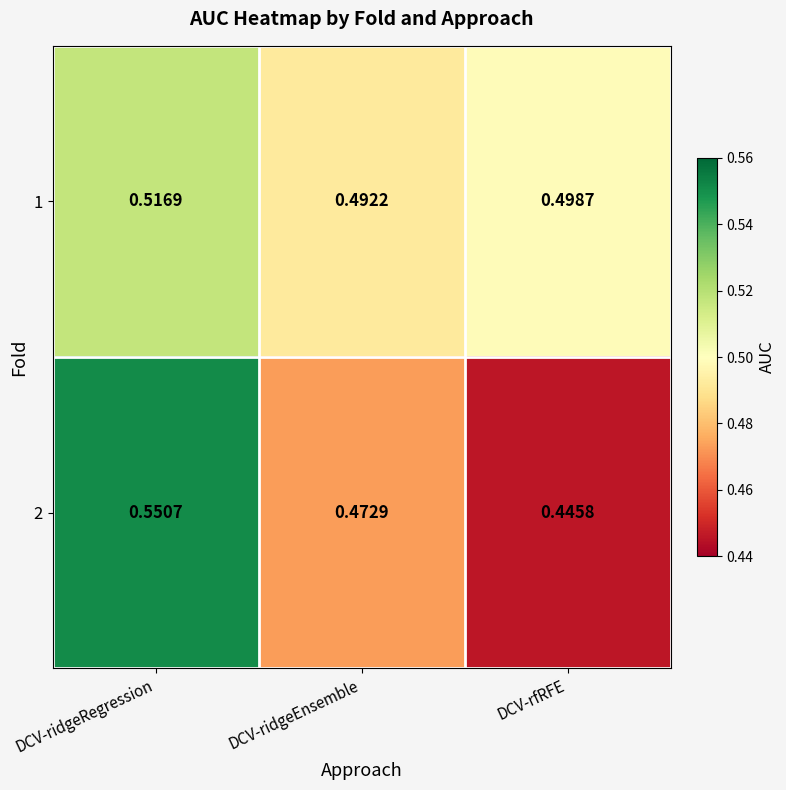

At which label is 2 closest to 0?

DCV-rfRFE